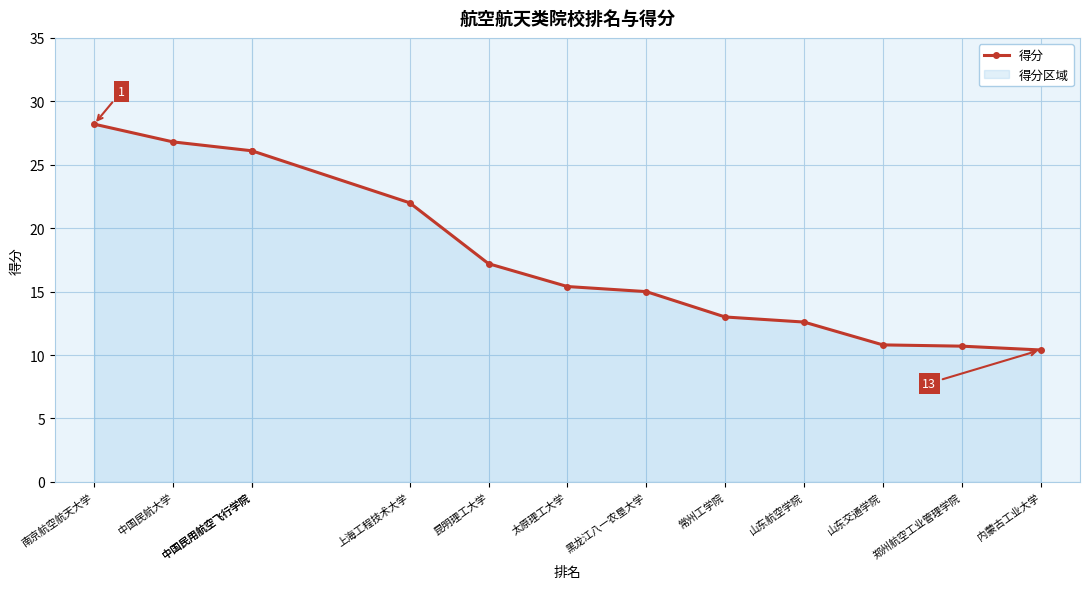

Approximately how many times larger is the value at 山东交通学院 compared to 中国民航大学?

0.4